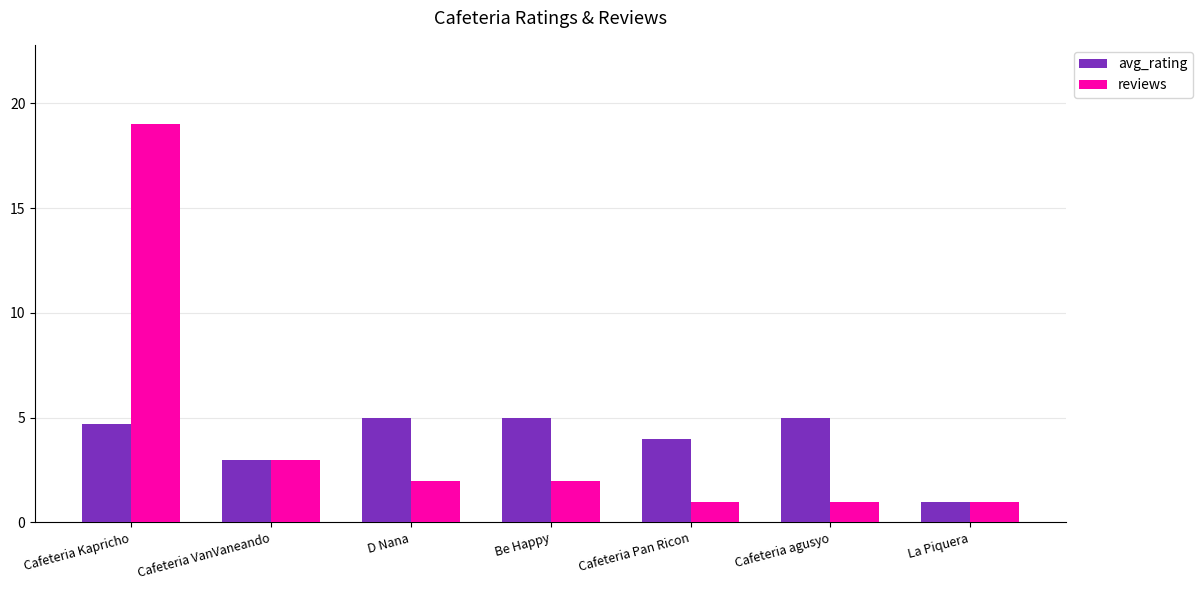

What is the sum of all reviews values?

29.0